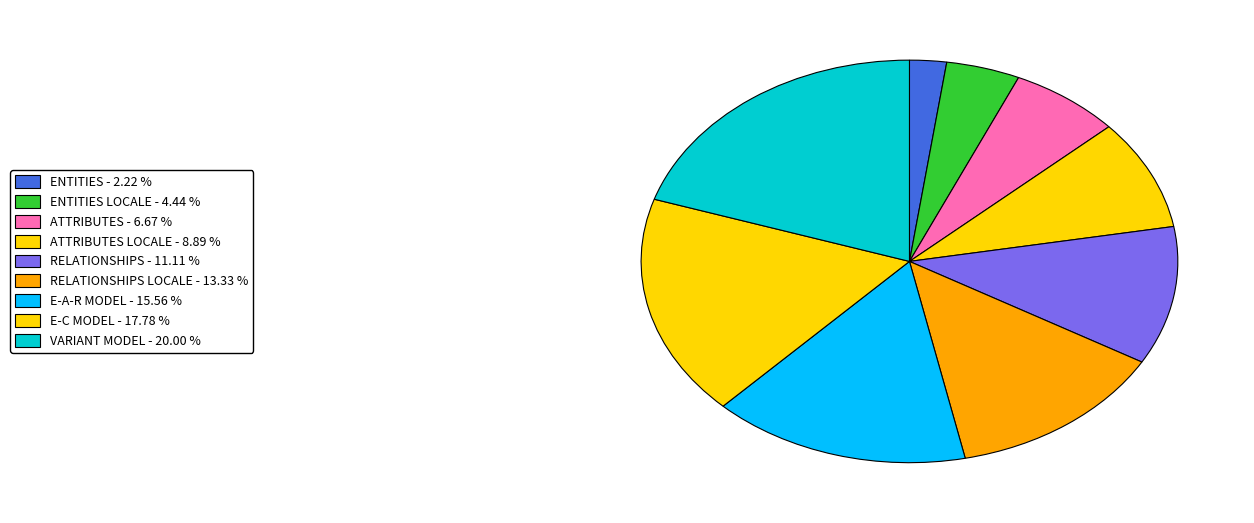

How many segments does this pie chart have?

9